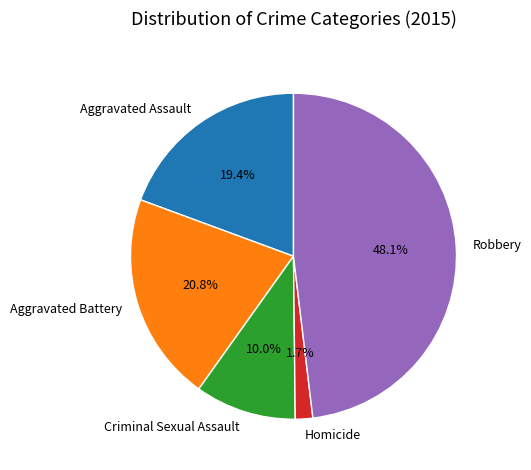

How many segments does this pie chart have?

5